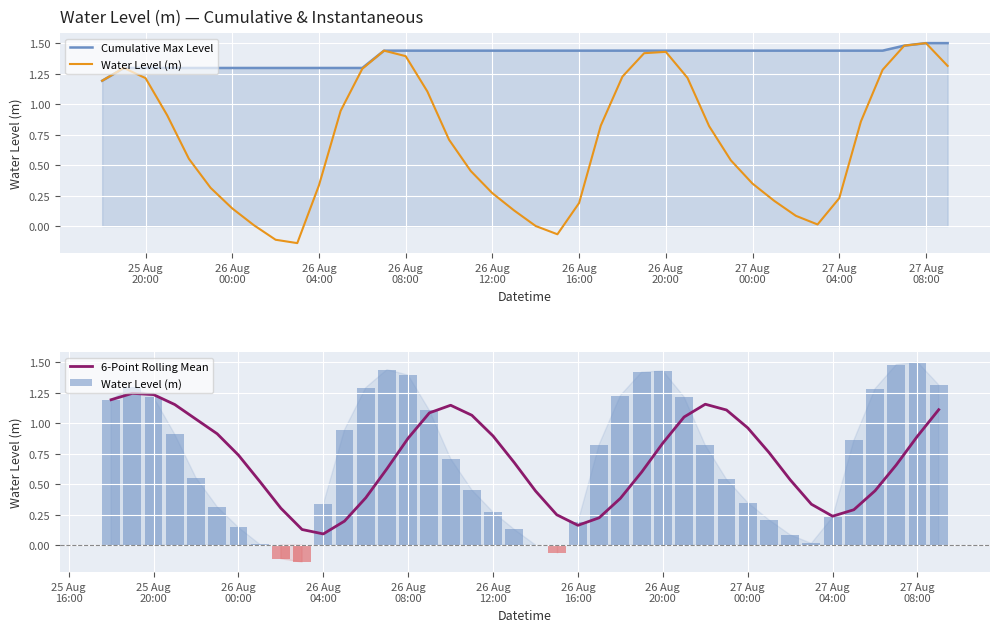

Reading left to right, list all the values displayed in this chart.

Cumulative Max Level: 1.2	1.3	1.3	1.3	1.3	1.3	1.3	1.3	1.3	1.3	1.3	1.3	1.3	1.4	1.4	1.4	1.4	1.4	1.4	1.4	1.4	1.4	1.4	1.4	1.4	1.4	1.4	1.4	1.4	1.4	1.4	1.4	1.4	1.4	1.4	1.4	1.4	1.5	1.5	1.5
Water Level (m): 1.2	1.3	1.2	0.9	0.6	0.3	0.1	0.0	-0.1	-0.1	0.3	0.9	1.3	1.4	1.4	1.1	0.7	0.5	0.3	0.1	0.0	-0.1	0.2	0.8	1.2	1.4	1.4	1.2	0.8	0.5	0.3	0.2	0.1	0.0	0.2	0.9	1.3	1.5	1.5	1.3
6-Point Rolling Mean: 1.2	1.2	1.2	1.2	1.0	0.9	0.7	0.5	0.3	0.1	0.1	0.2	0.4	0.6	0.9	1.1	1.1	1.1	0.9	0.7	0.4	0.2	0.2	0.2	0.4	0.6	0.8	1.1	1.2	1.1	1.0	0.8	0.5	0.3	0.2	0.3	0.4	0.7	0.9	1.1